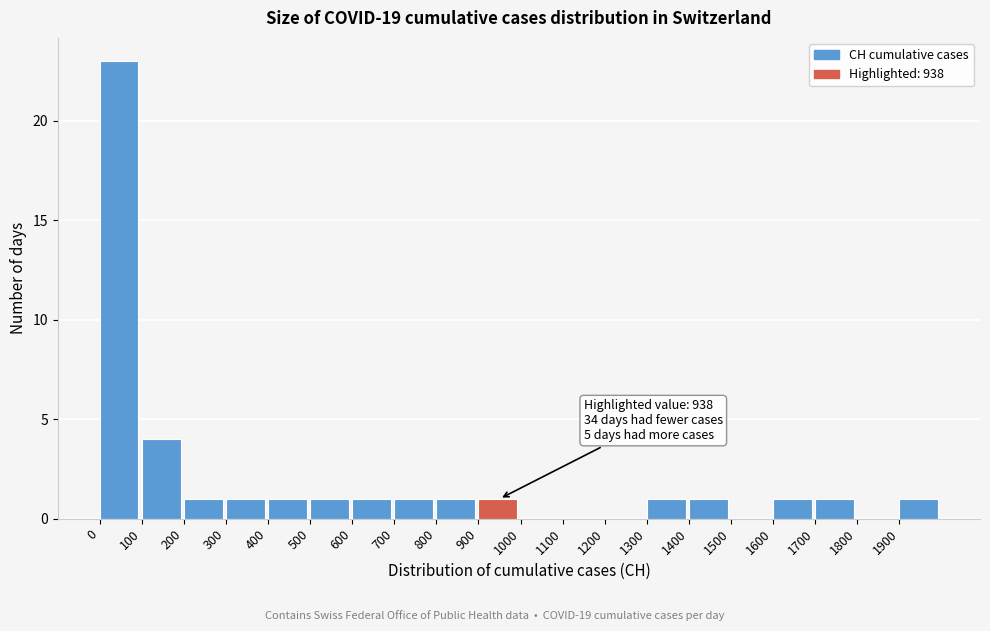

Which range on the x-axis has the tallest bar?

0 to 100